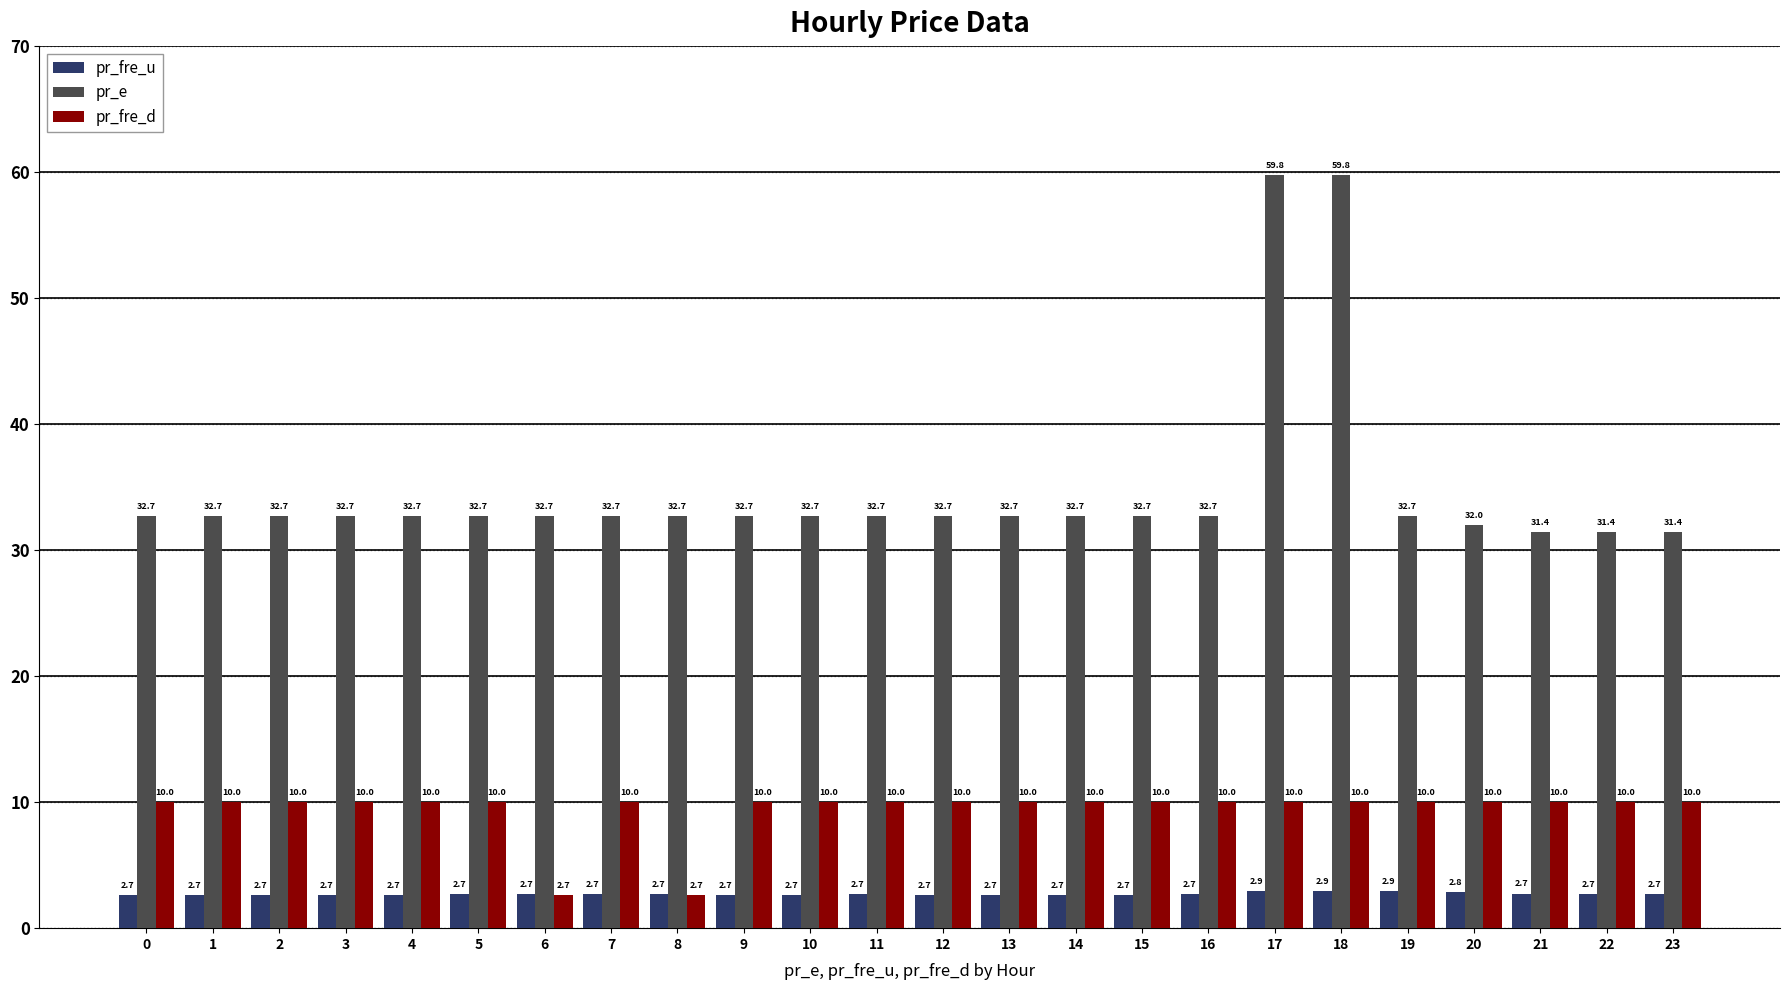

What is the average value of the pr_fre_u series?

2.7